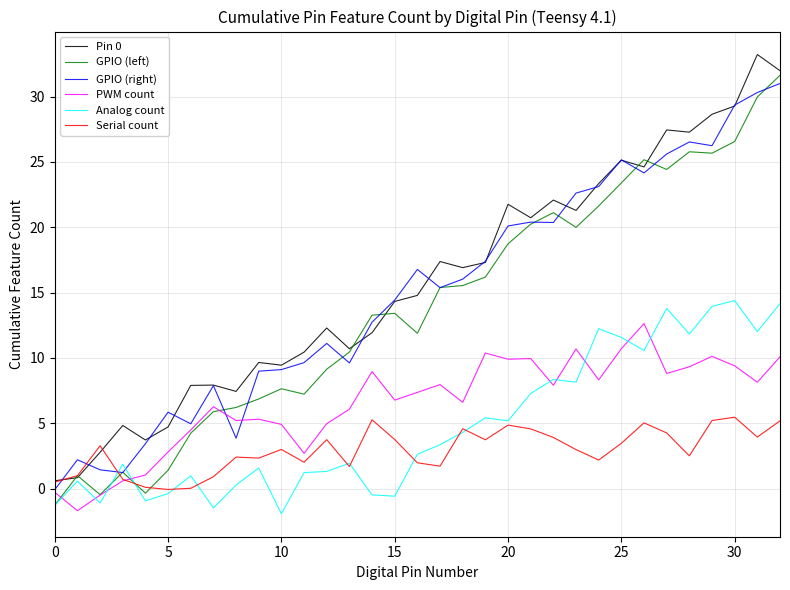

What is the minimum value shown in the chart?

-1.9